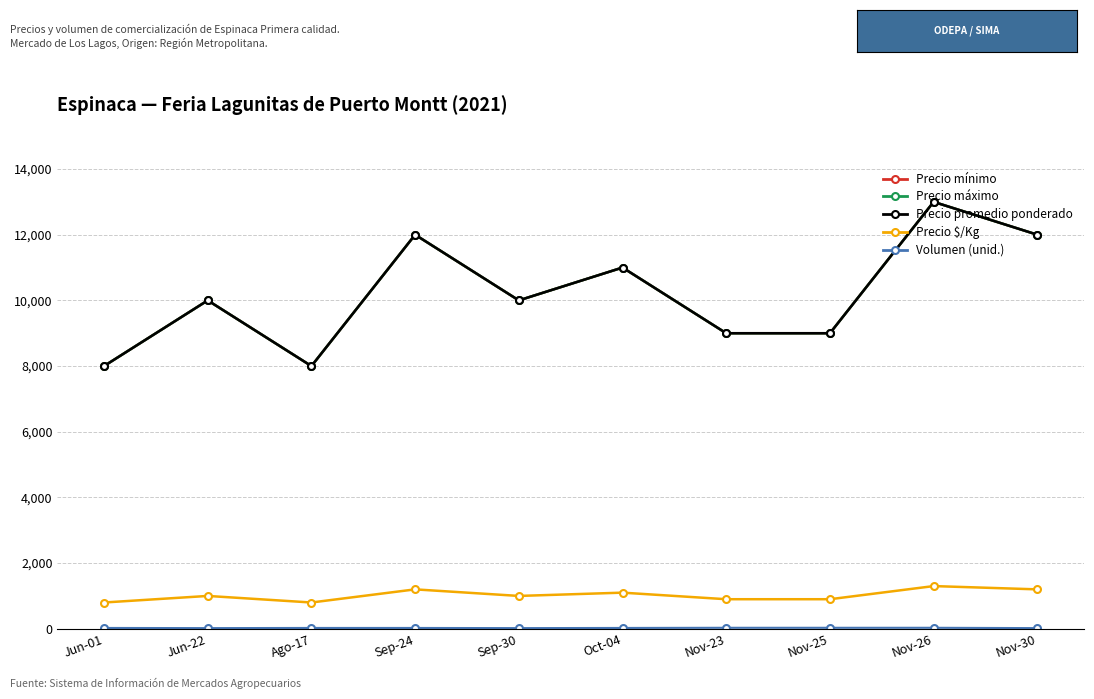

What is the highest value of the Precio $/Kg series?

1300